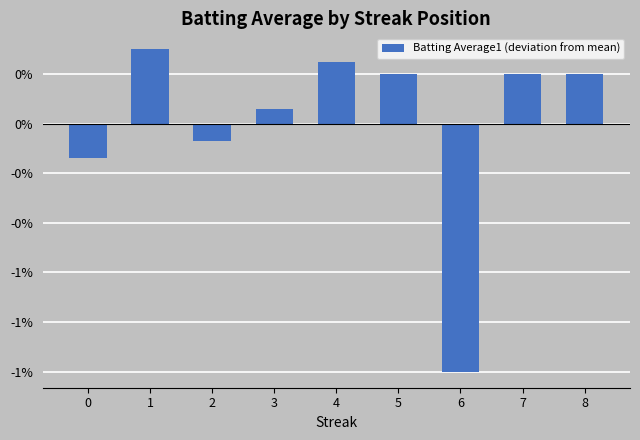

Does the chart contain stacked bars?

No